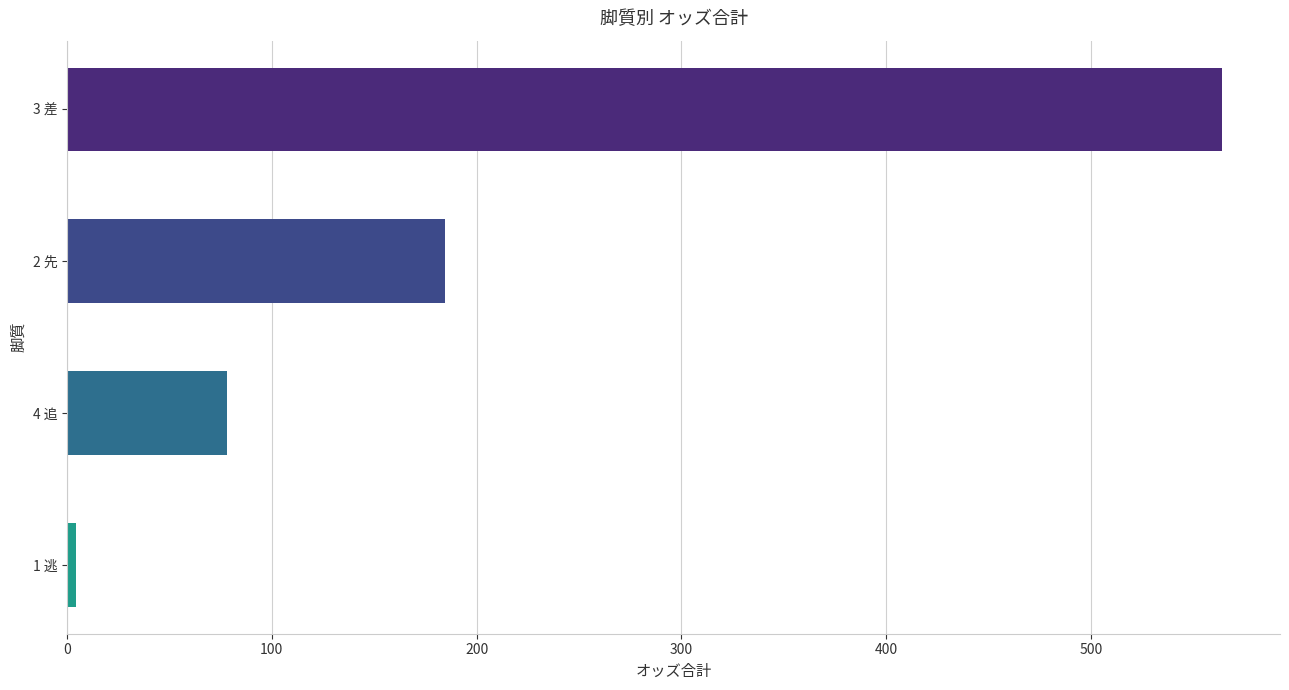

How many bars are there in total?

4